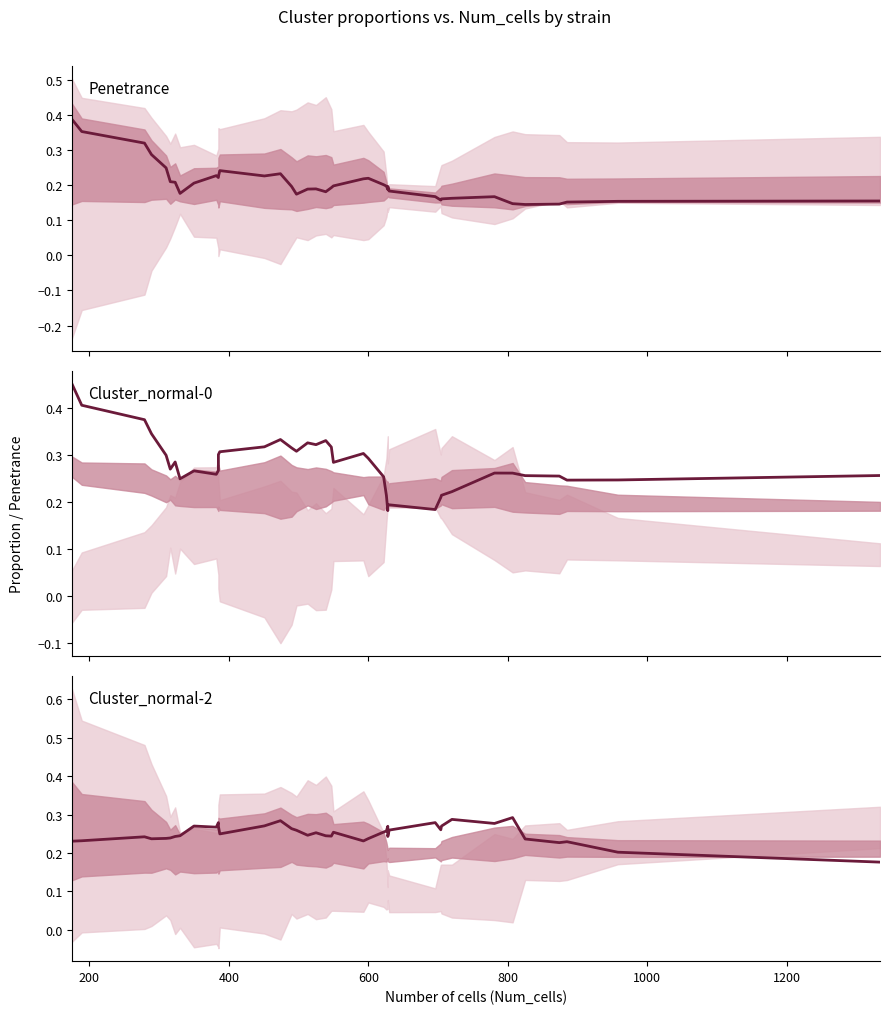

Which series has the widest spread of values?

Cluster_normal-0